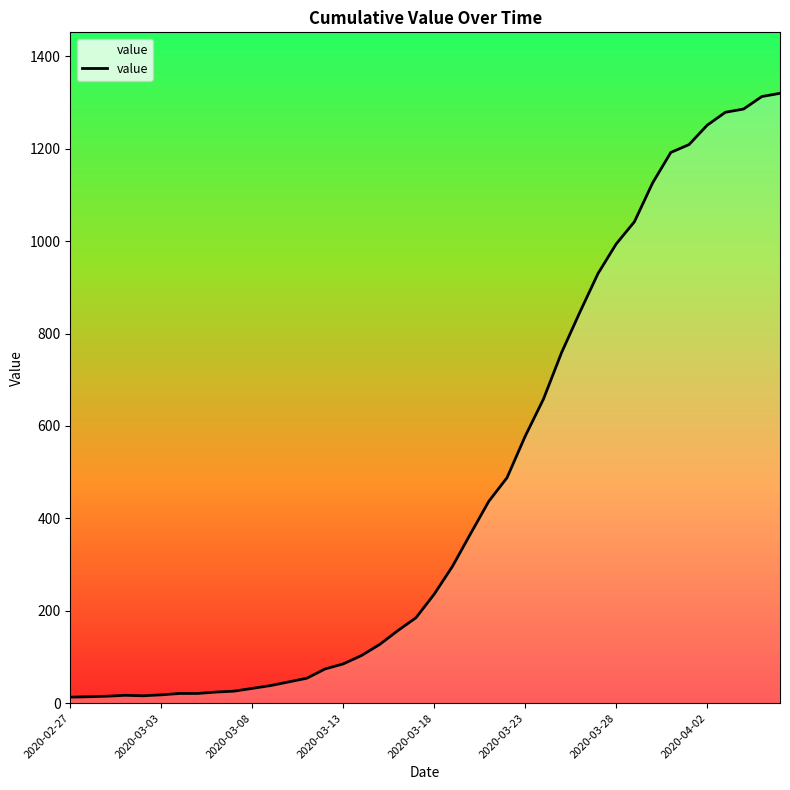

What is the difference between the maximum and minimum values?

1307